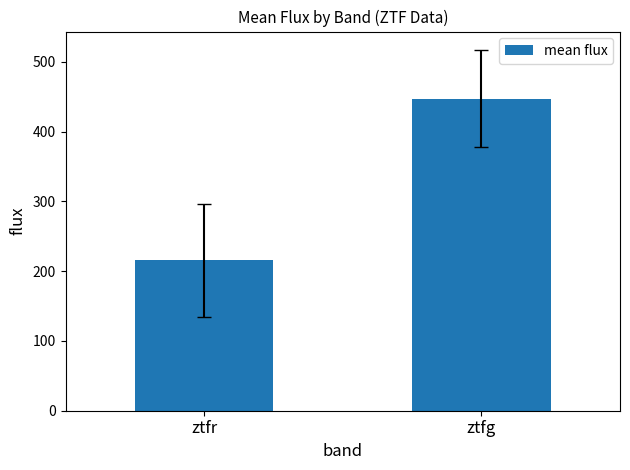

Which has a higher value, ztfr or ztfg?

ztfg